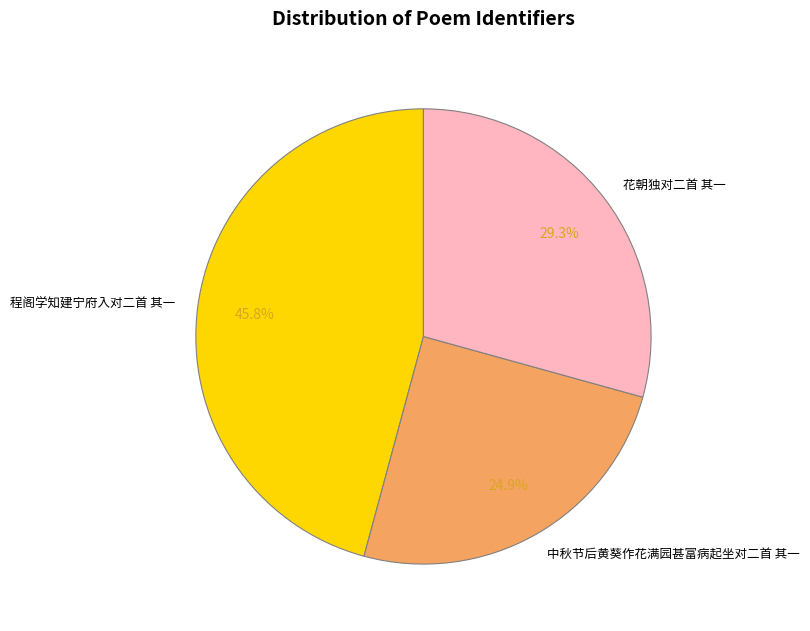

To the nearest percent, what portion does 中秋节后黄葵作花满园甚富病起坐对二首 其一 represent?

25%